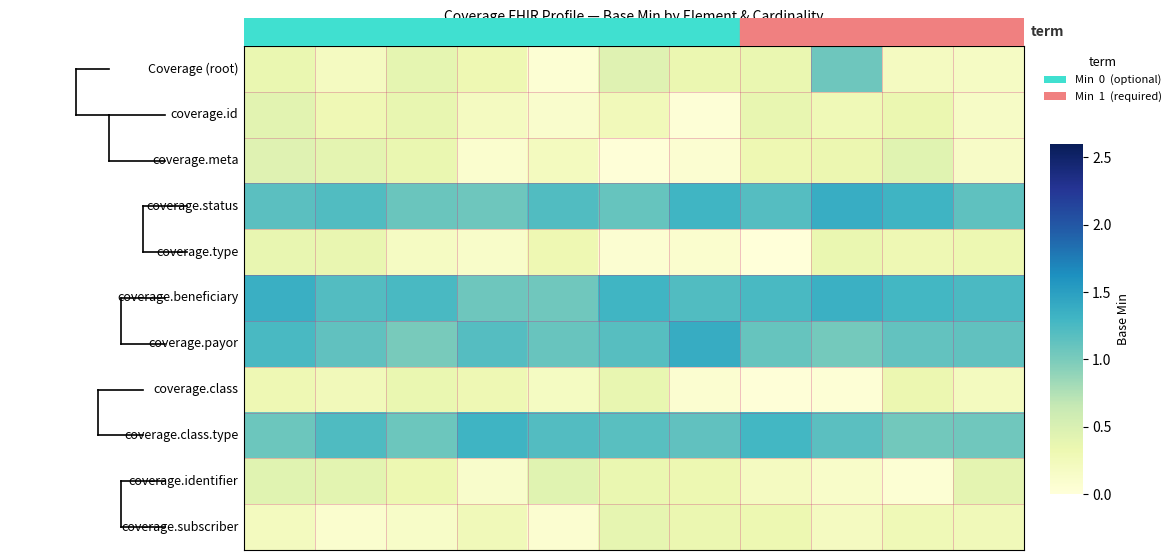

What is the greatest value displayed?

1.4